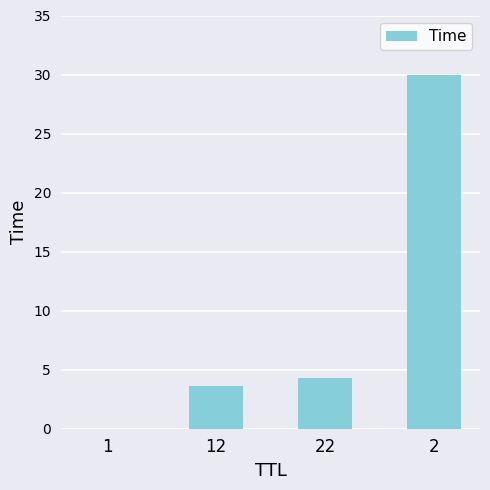

What is the average value?

9.5